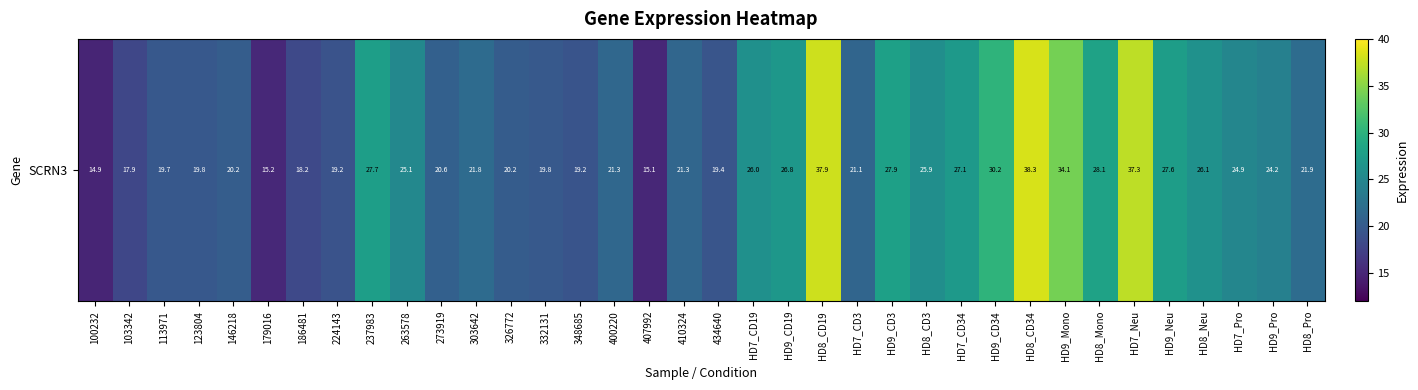

Rank the categories by value from highest to lowest.

HD8_CD34, HD8_CD19, HD7_Neu, HD9_Mono, HD9_CD34, HD8_Mono, HD9_CD3, 237983, HD9_Neu, HD7_CD34, HD9_CD19, HD8_Neu, HD7_CD19, HD8_CD3, 263578, HD7_Pro, HD9_Pro, HD8_Pro, 303642, 400220, 410324, HD7_CD3, 273919, 146218, 326772, 332131, 123804, 113971, 434640, 348685, 224143, 186481, 103342, 179016, 407992, 100232